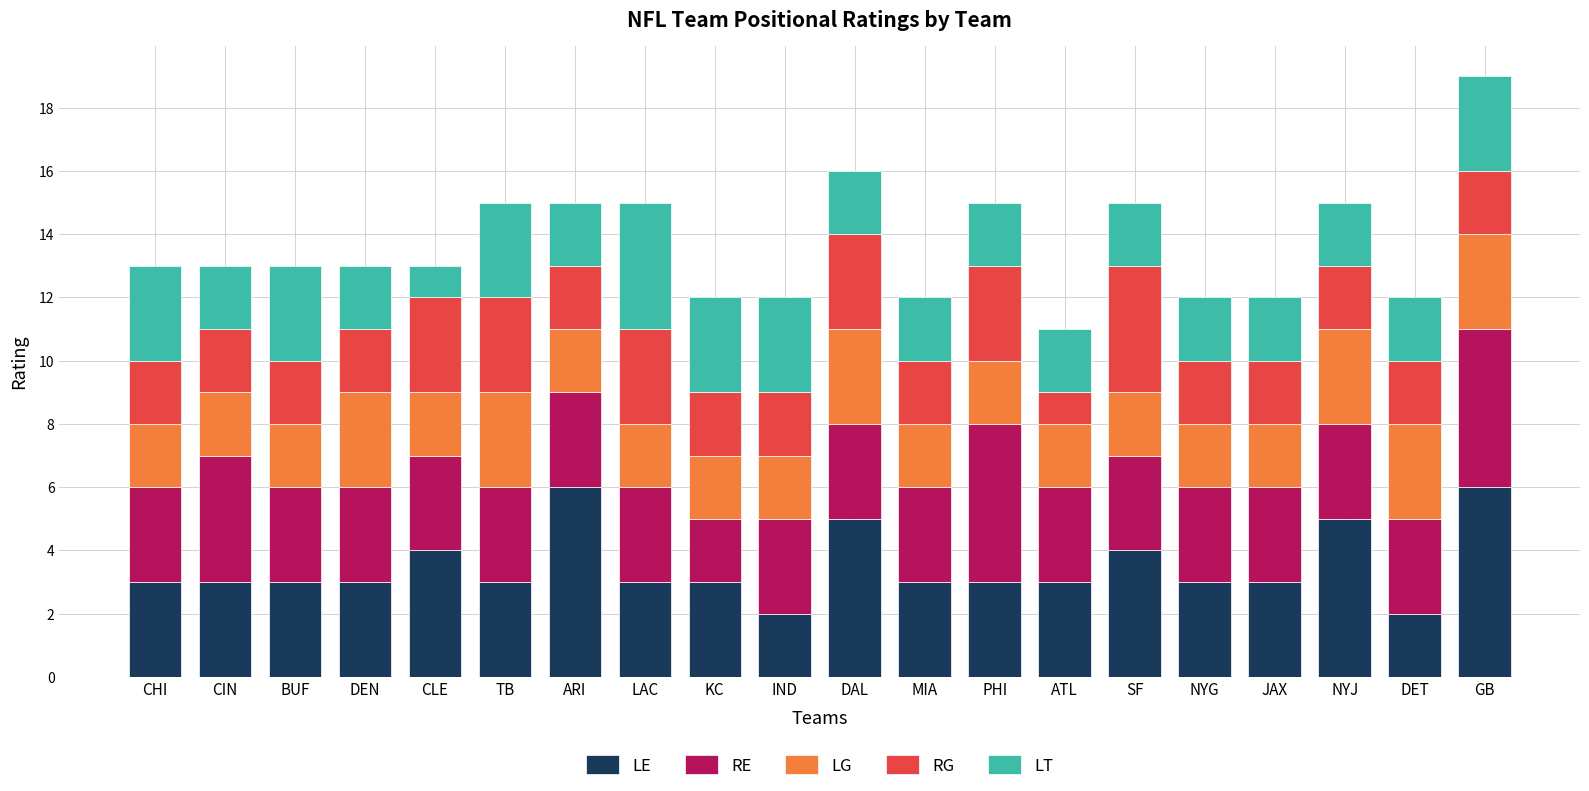

What is the value of the LE bar at the 4th from the left?

3